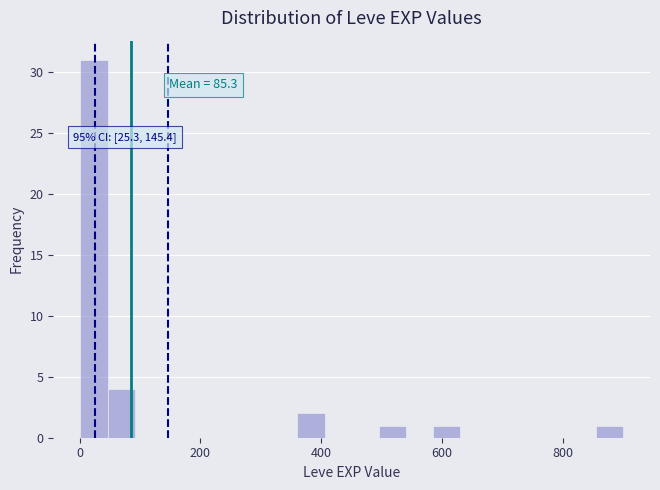

Read against the x-axis, roughly where is the centre of the tallest bar?

20